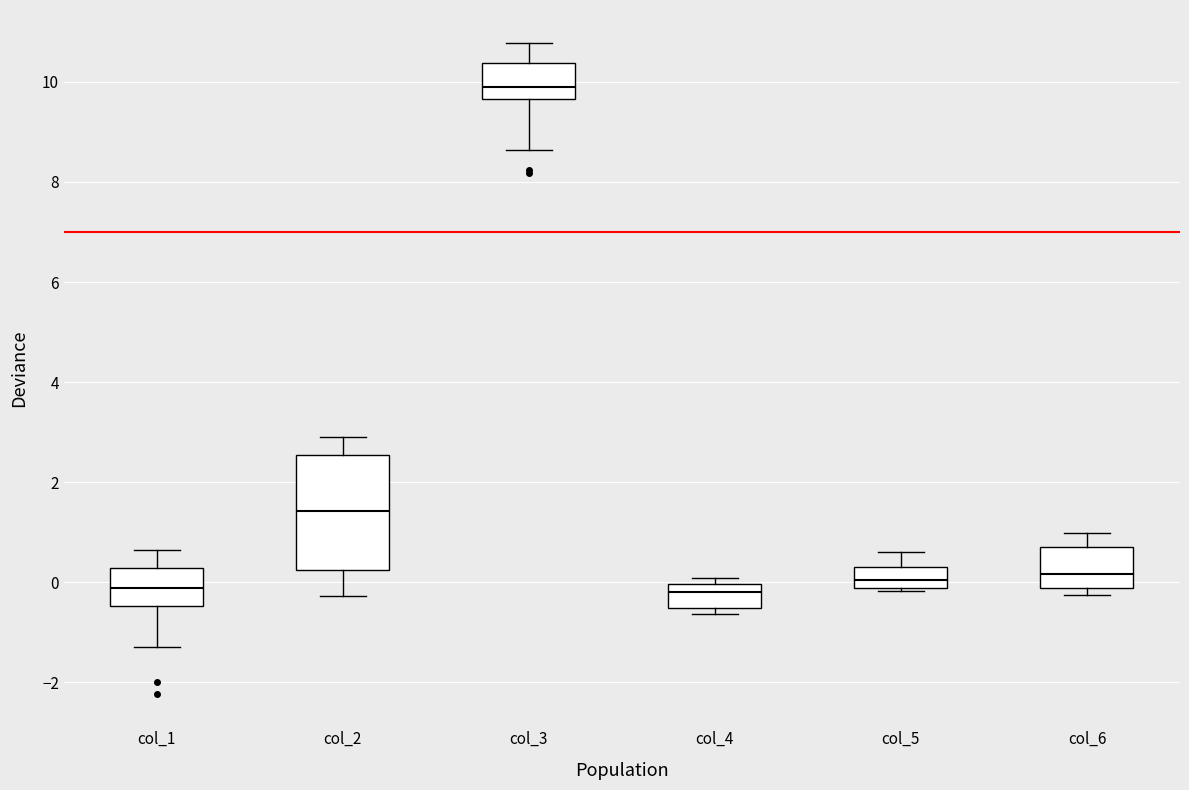

Which box is the tallest, from its lower edge to its upper edge?

col_2